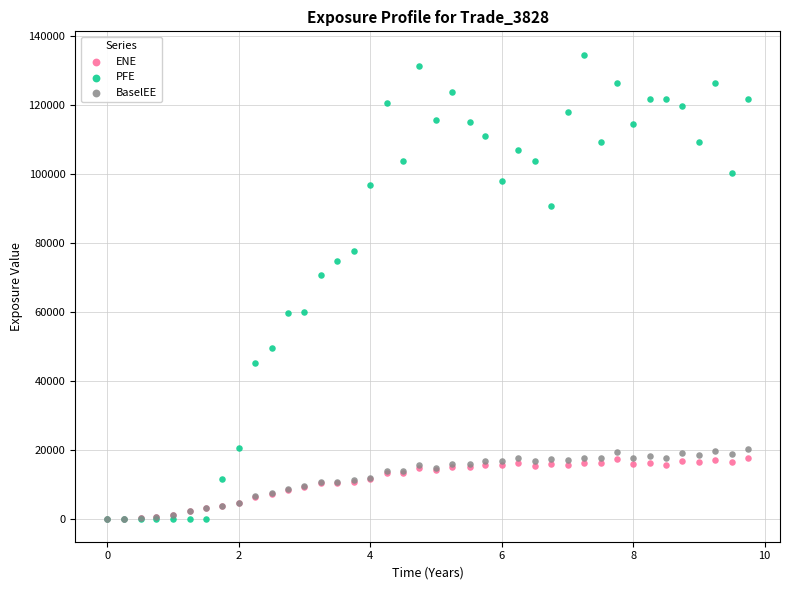

In the PFE series, what Y value is closest to 67296?

70774.1